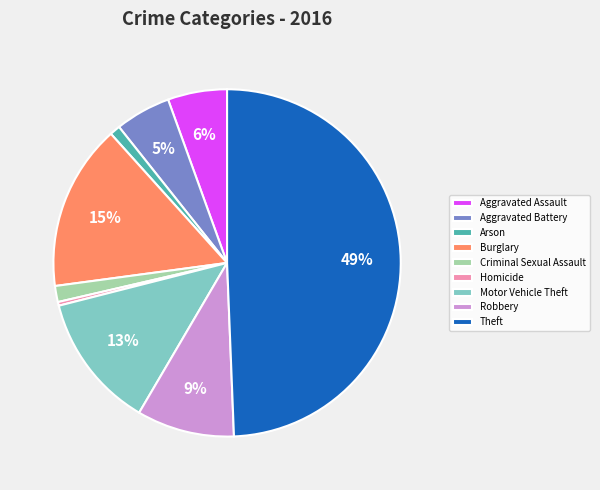

To the nearest percent, what is the average slice percentage?

11%